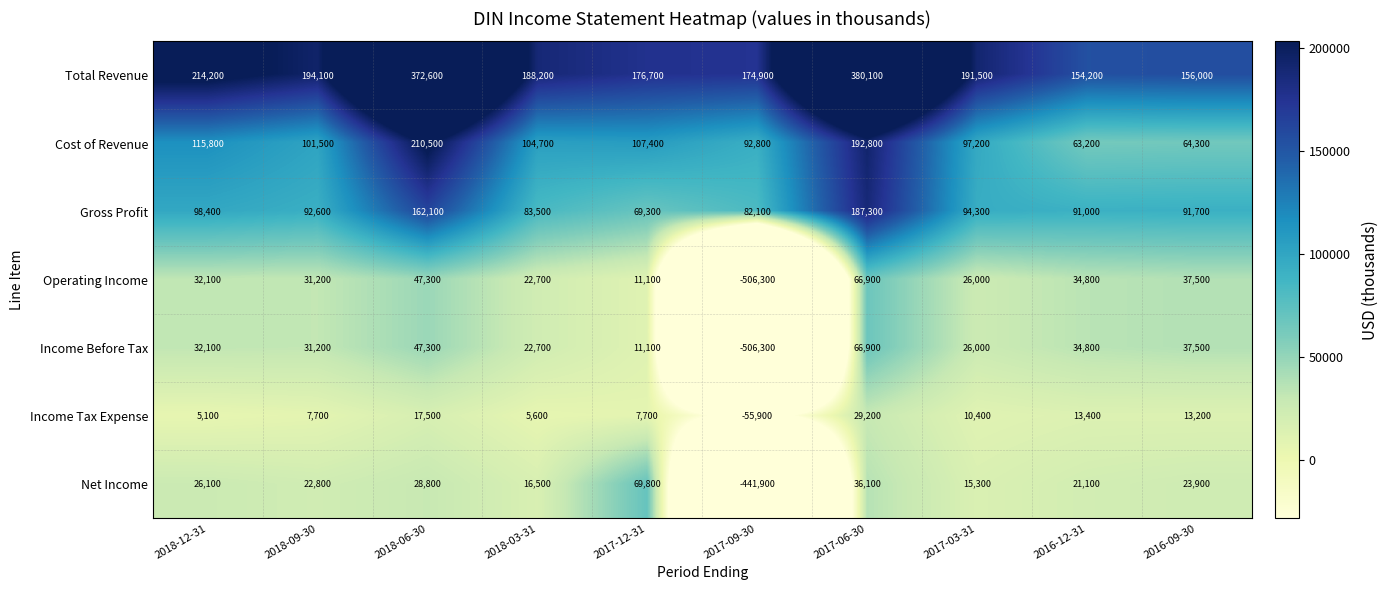

What is the sum of all Income Tax Expense values?

53900